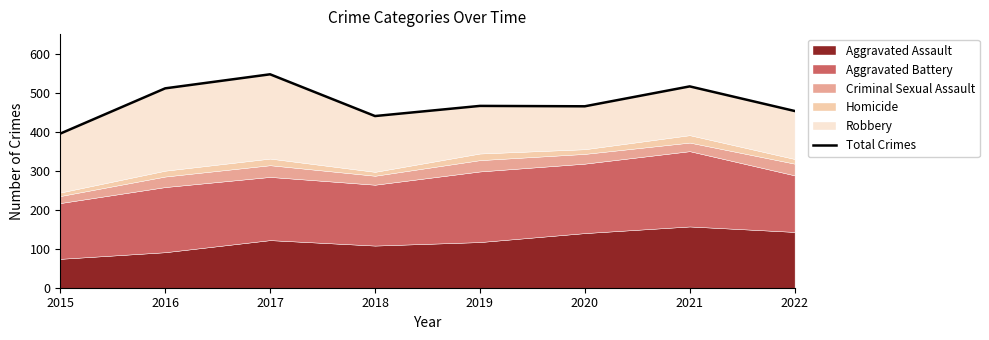

How many interior local valleys (lower than both neighbors) does the data have?

2